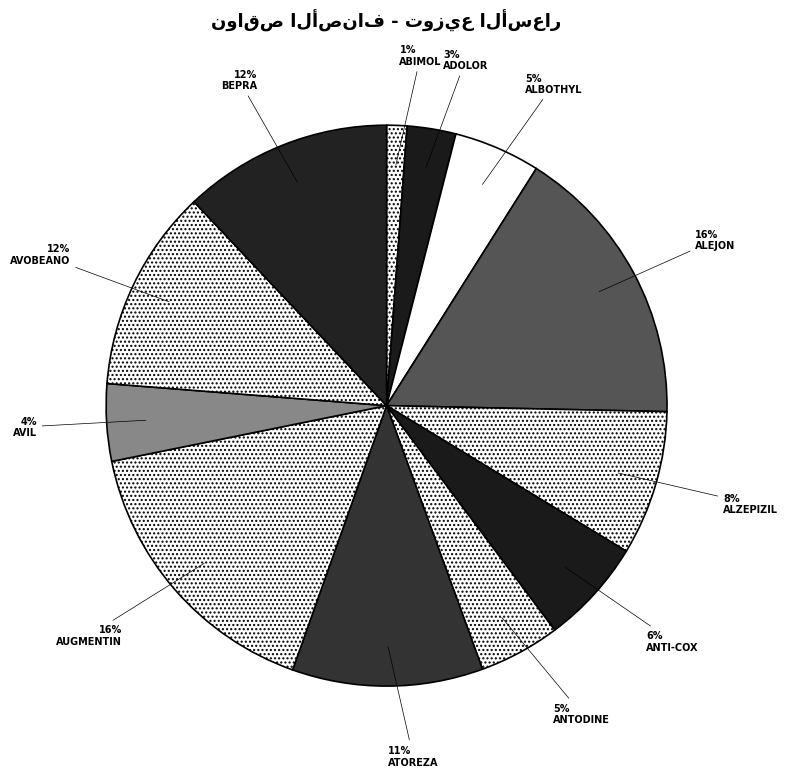

Rank the categories by value from highest to lowest.

ALEJON CREAM, AUGMENTIN 1GM, BEPRA 20MG, AVOBEANO CAPS, ATOREZA 20/10MG, ALZEPIZIL 10MG, ANTI-COX II 15MG, ALBOTHYL 1.8%, ANTODINE 20MG, AVIL 45.5MG, ADOLOR 30MG, ABIMOL 300MG